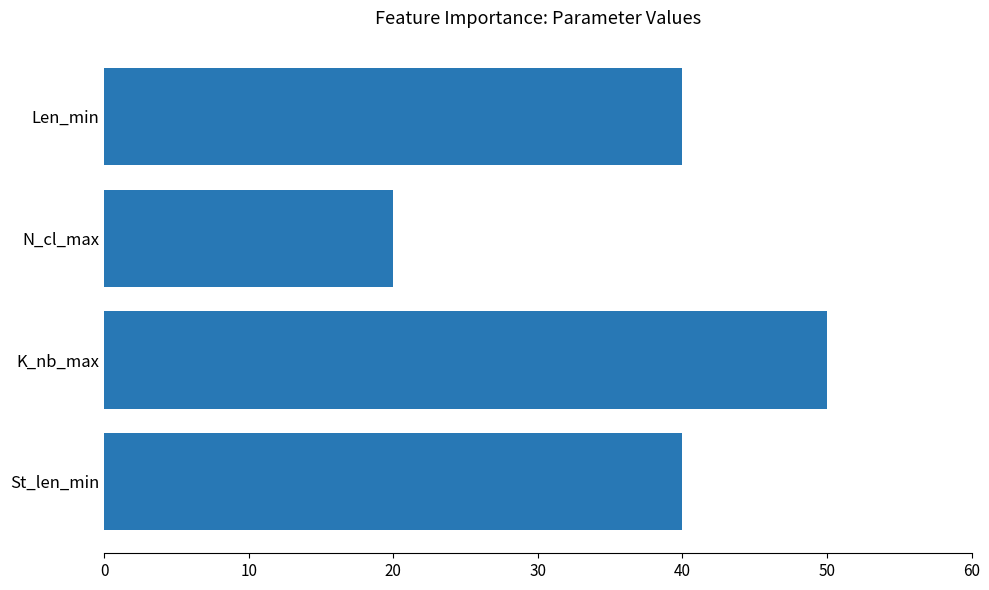

What is the sum of all values?

150